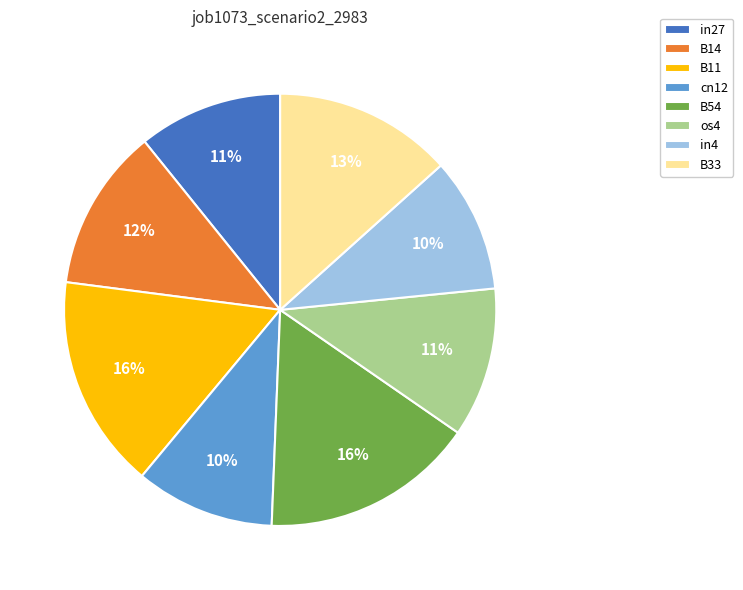

Count the number of slices in the pie.

8